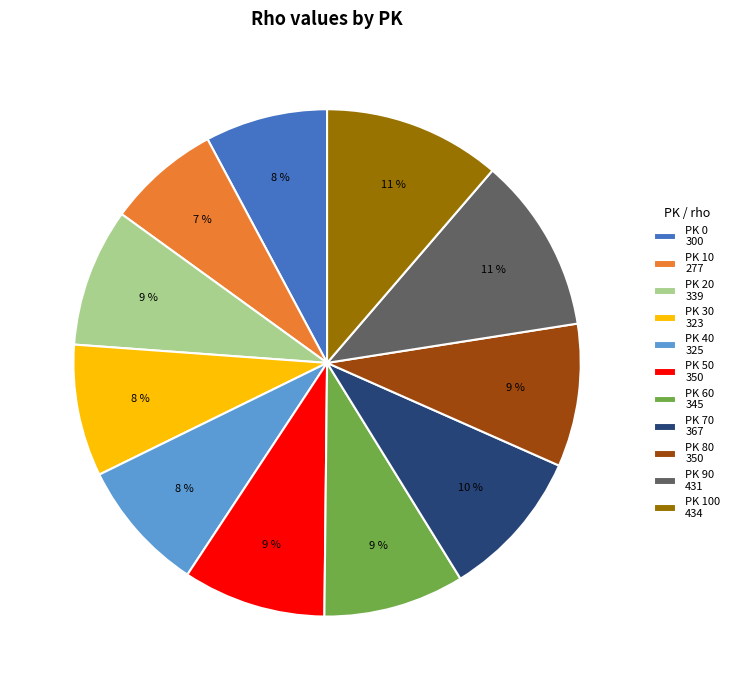

The PK 0 300 slice represents 16% of the pie. True or false?

False